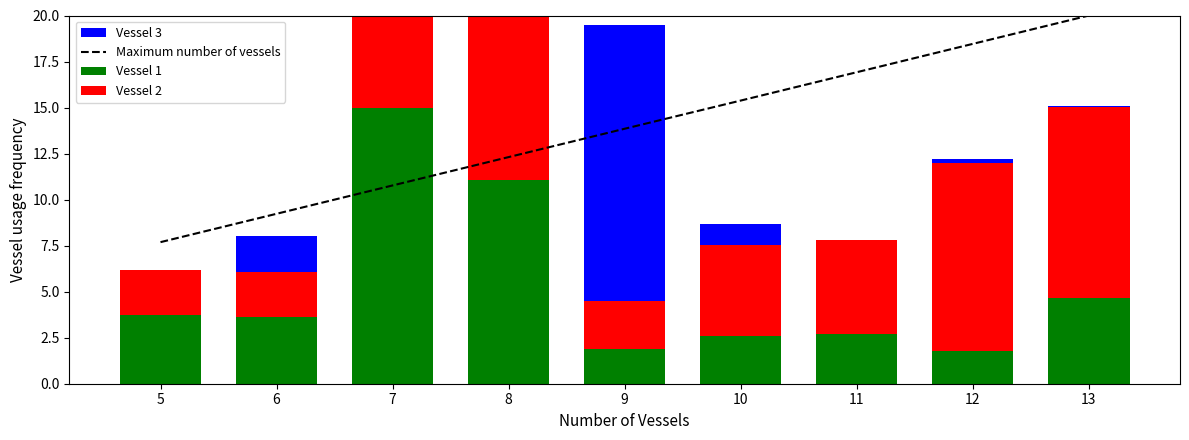

Which category has the lowest value in the Vessel 2 series?

5